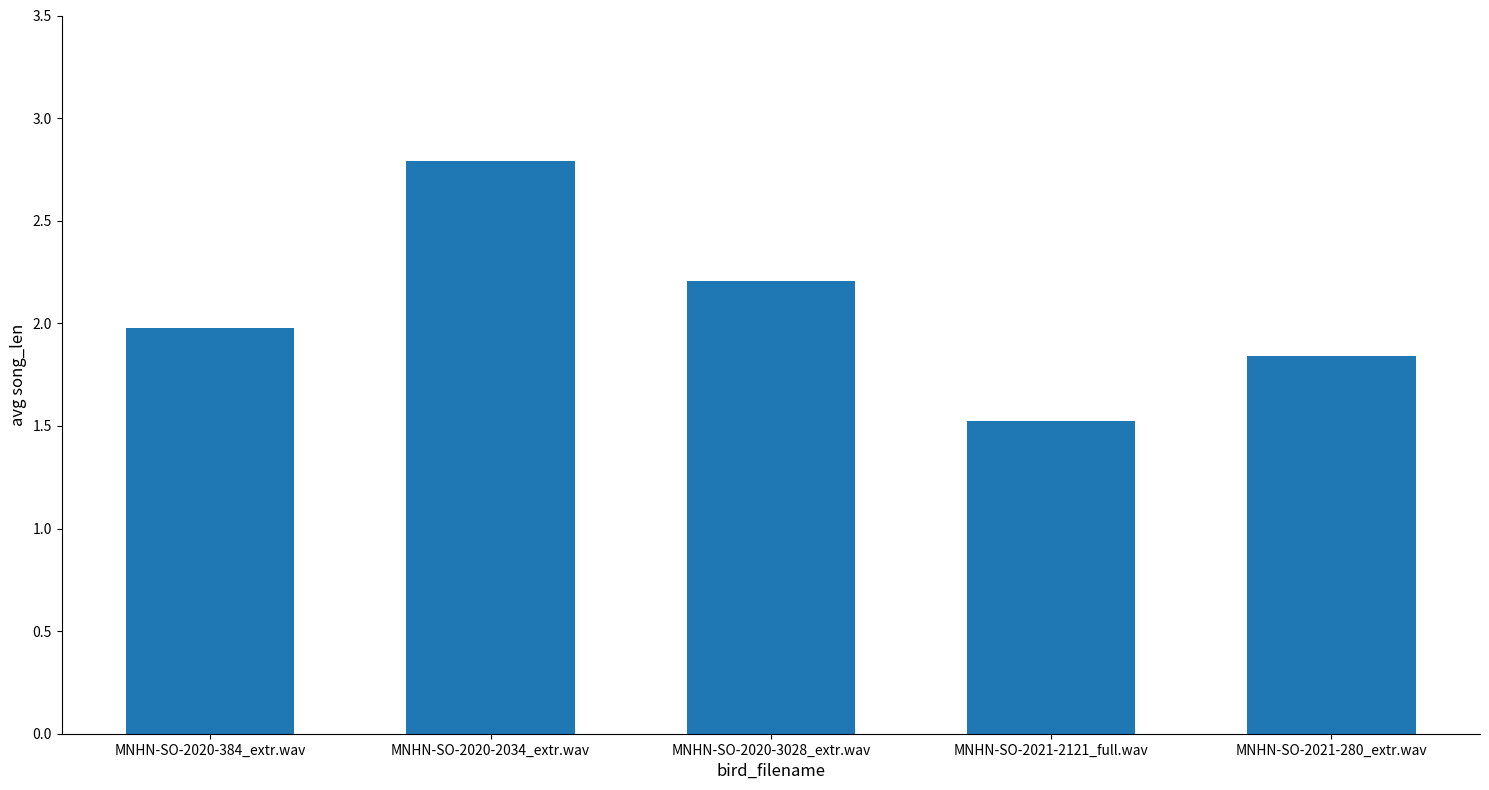

Which label corresponds to the largest value in the chart?

MNHN-SO-2020-2034_extr.wav